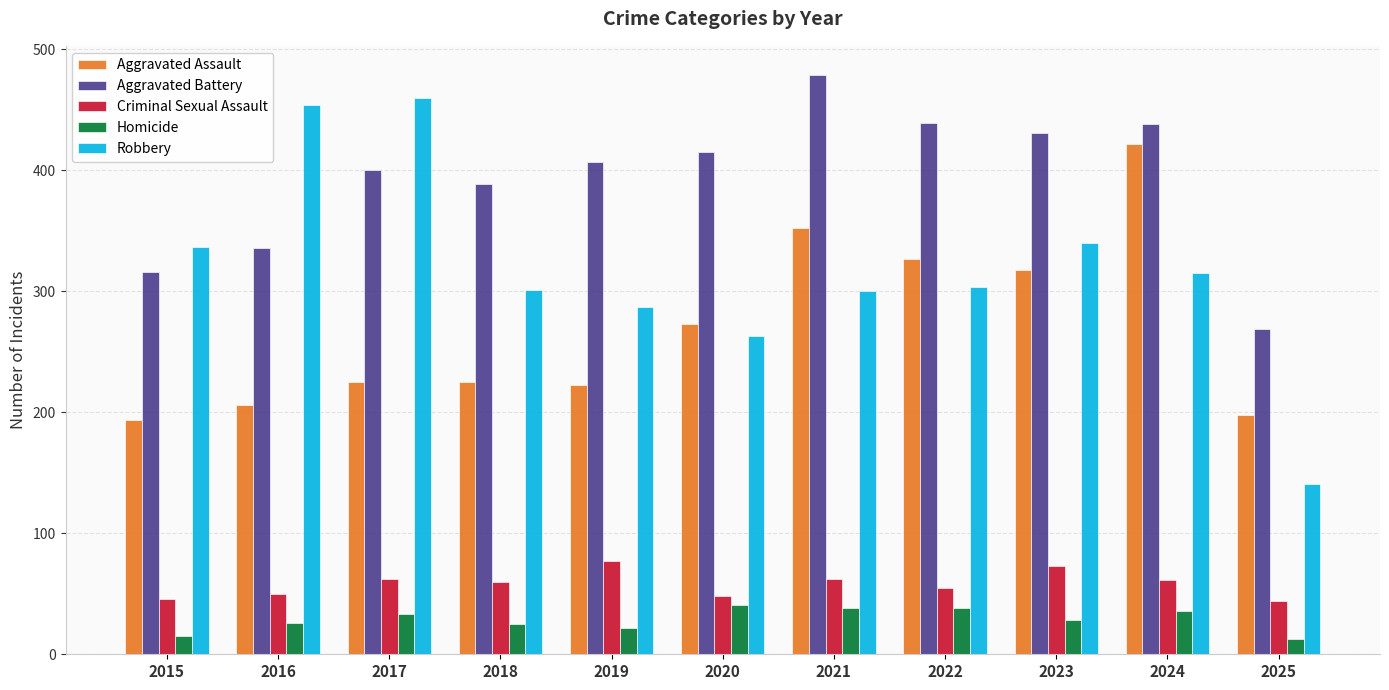

What is the value of the Aggravated Battery bar at the 1st from the left?

316